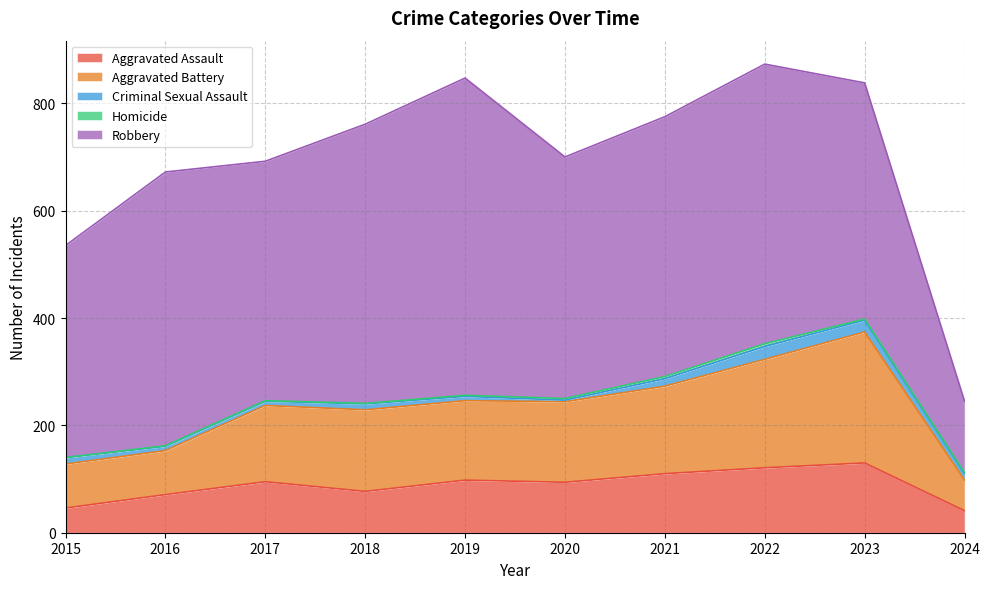

What is the highest value of the Aggravated Assault series?

130